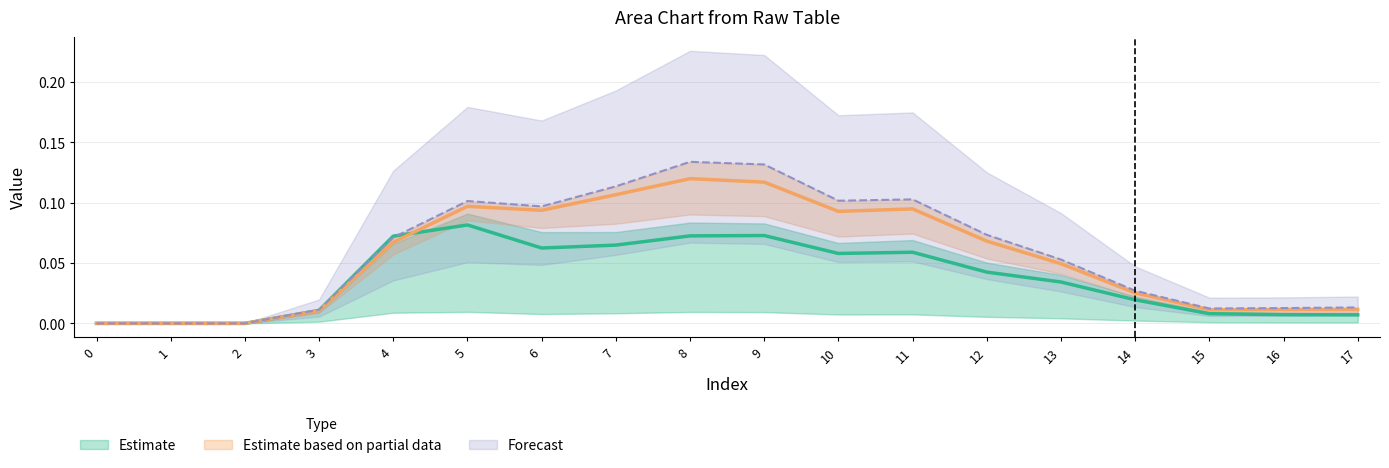

Reading left to right, extract all data points from this chart.

col_3: 0=0.0	1=0.0	2=0.0	3=0.0	4=0.1	5=0.1	6=0.1	7=0.1	8=0.1	9=0.1	10=0.1	11=0.1	12=0.0	13=0.0	14=0.0	15=0.0	16=0.0	17=0.0
col_5: 0=0.0	1=0.0	2=0.0	3=0.0	4=0.1	5=0.1	6=0.1	7=0.1	8=0.1	9=0.1	10=0.1	11=0.1	12=0.1	13=0.0	14=0.0	15=0.0	16=0.0	17=0.0
col_6: 0=0.0	1=0.0	2=0.0	3=0.0	4=0.1	5=0.1	6=0.1	7=0.1	8=0.1	9=0.1	10=0.1	11=0.1	12=0.1	13=0.1	14=0.0	15=0.0	16=0.0	17=0.0